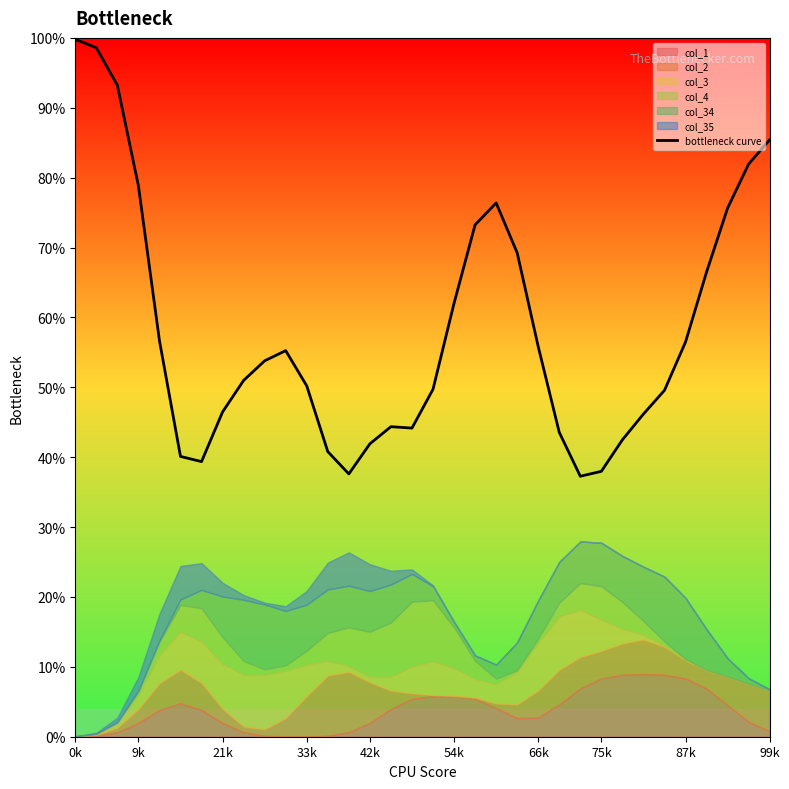

True or false: there are more than 2 points higher than both neighbors.

True